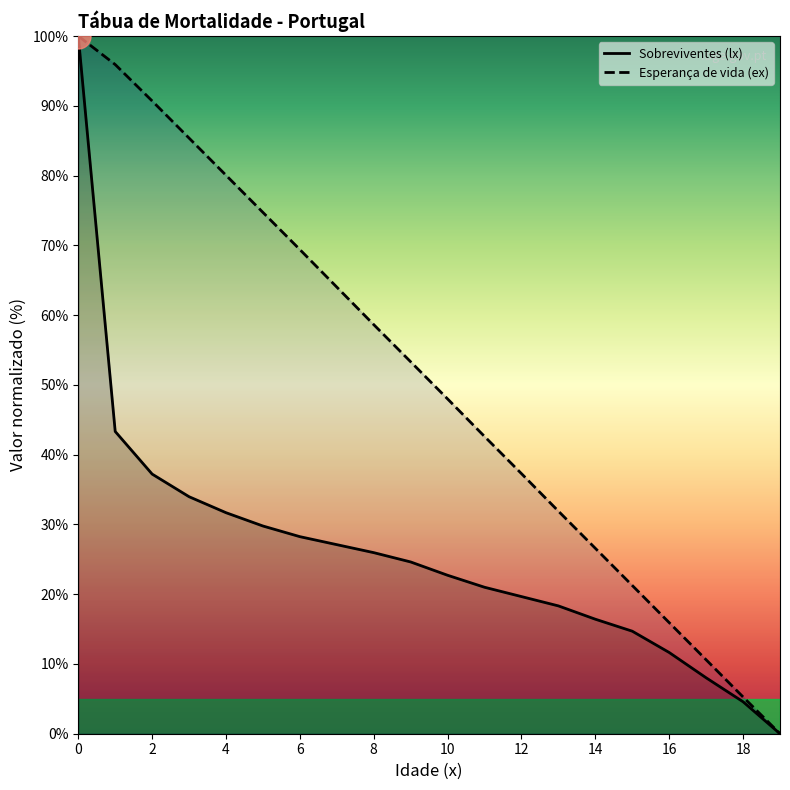

True or false: Sobreviventes (lx) and Esperança de vida (ex) cross at least once.

False